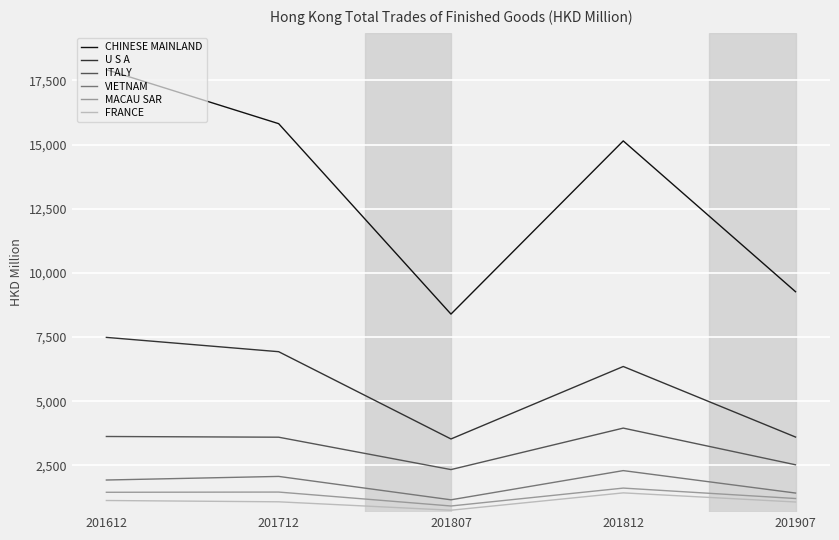

Which series has the widest spread of values?

CHINESE MAINLAND